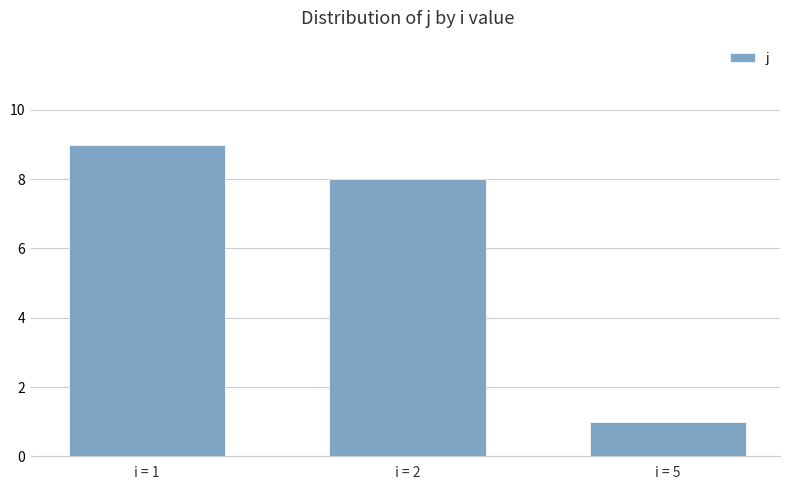

Does the chart contain any negative values?

No